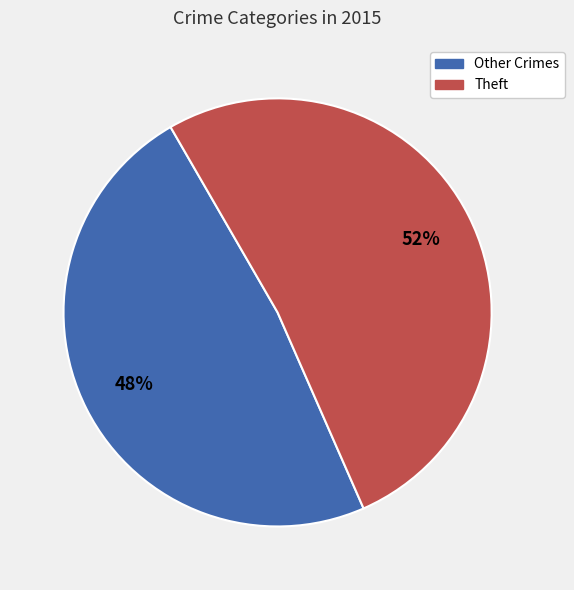

How many segments does this pie chart have?

2